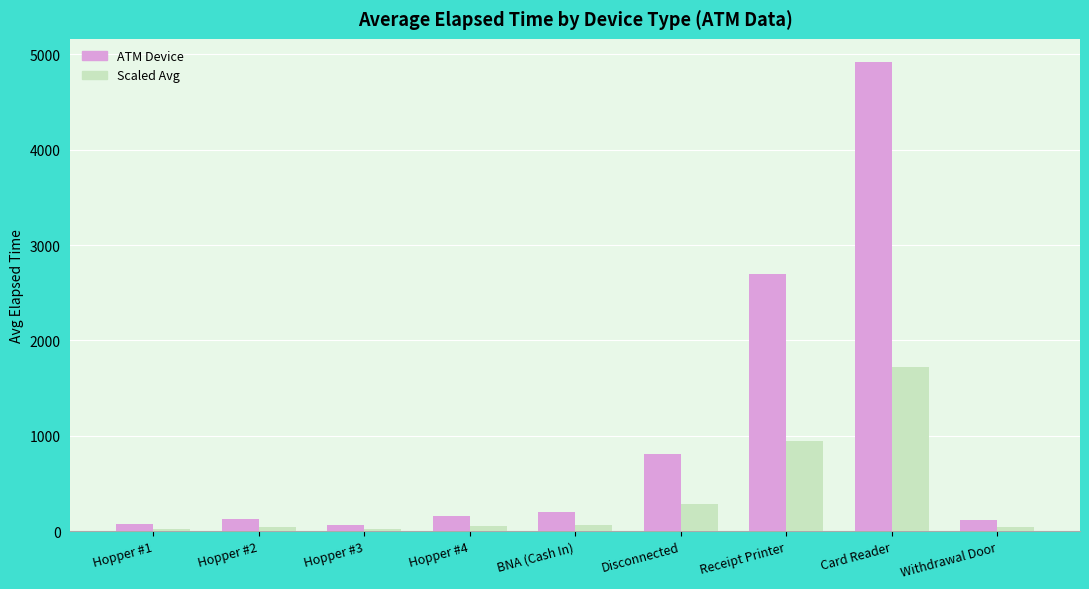

Which series has the widest spread of values?

ATM Device